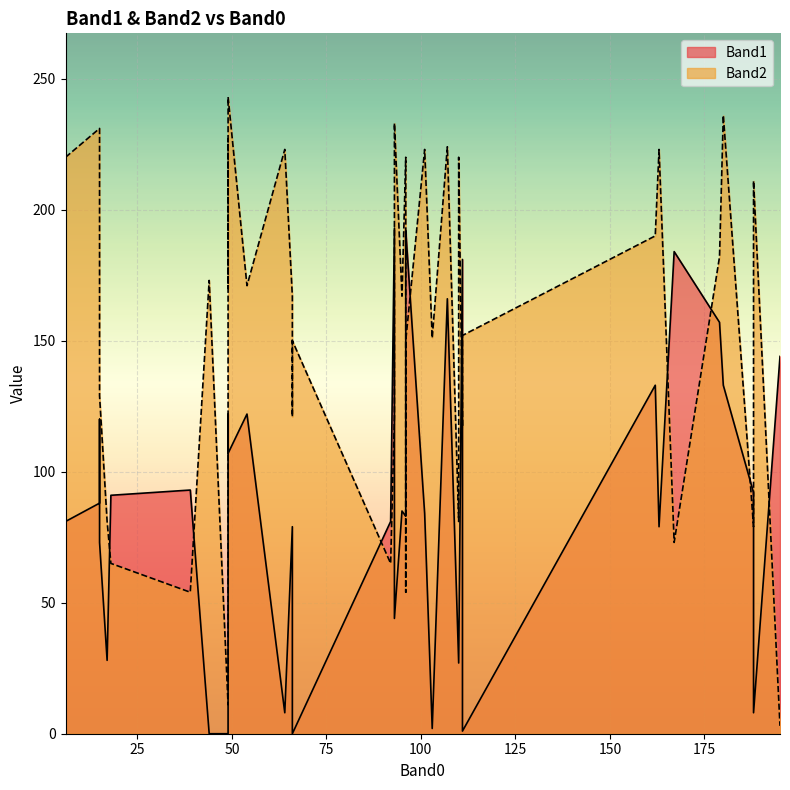

How many categories are shown in the chart?

40